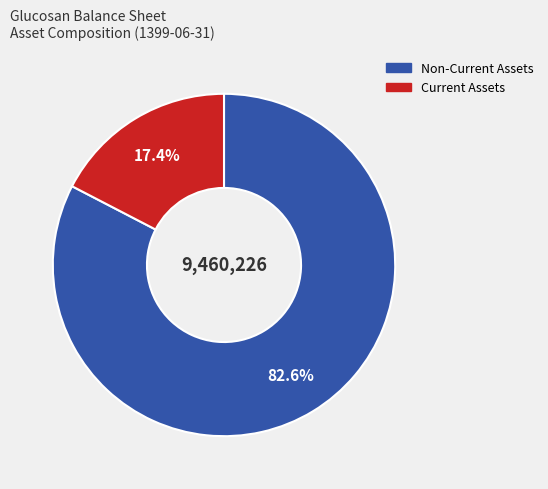

Is there any slice that represents more than half of the pie?

Yes